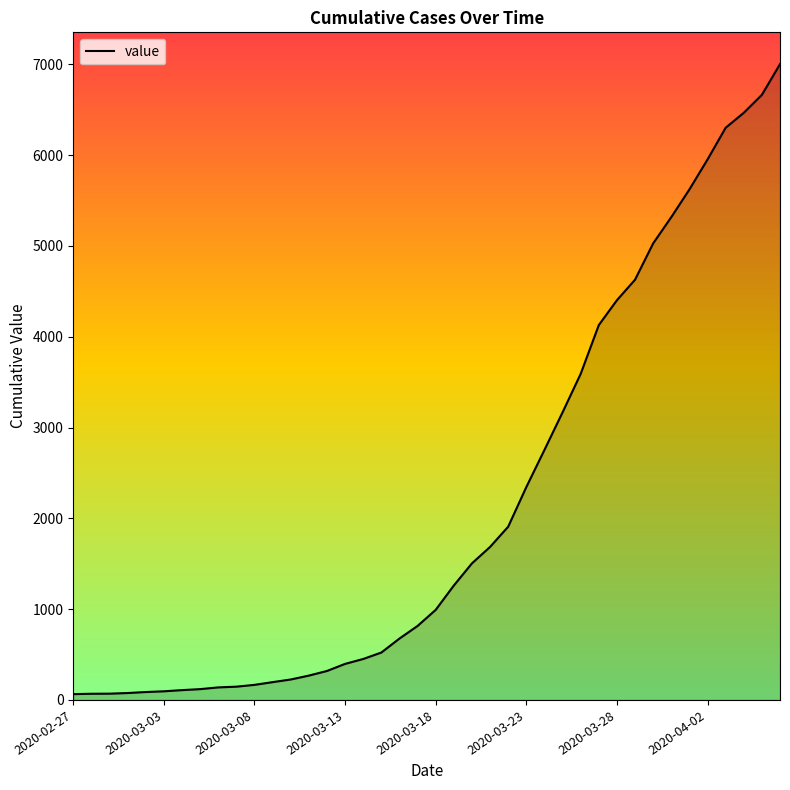

What is the maximum value shown in the chart?

7002